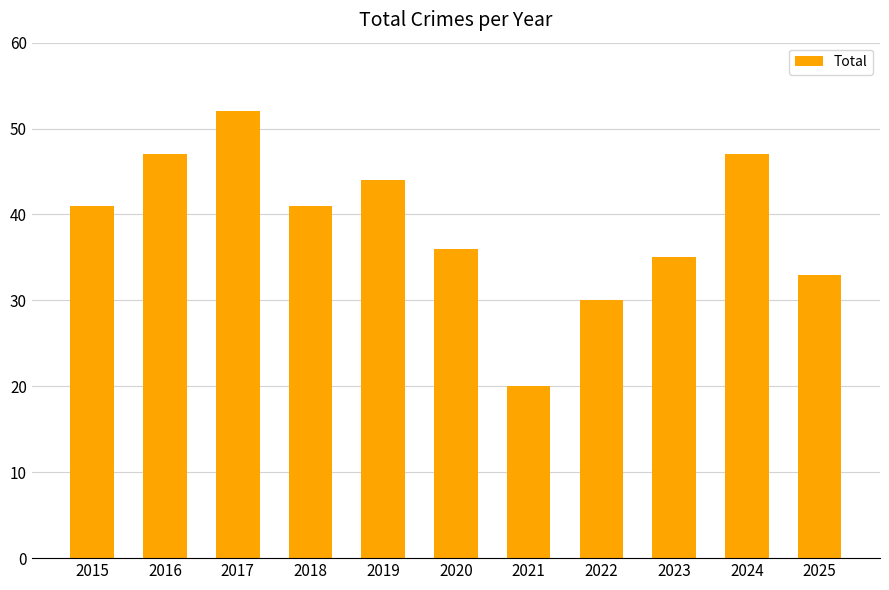

At which label is the value closest to 36?

2020